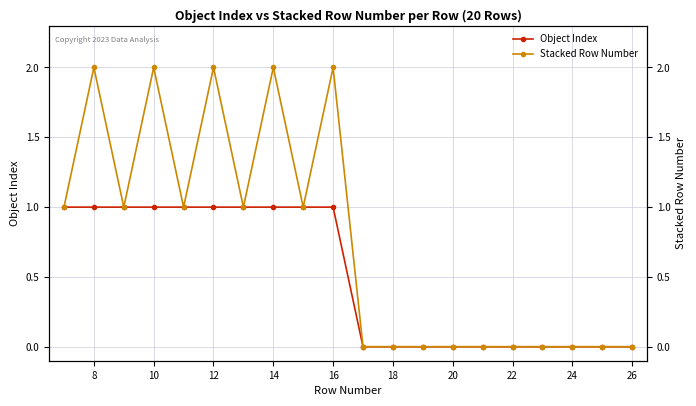

True or false: Object Index and Stacked Row Number intersect in this chart.

False